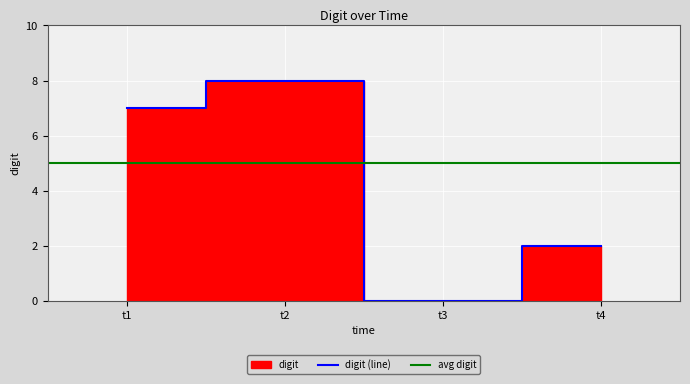

Rank the categories by digit (line) value from highest to lowest.

t2, t1, t4, t3